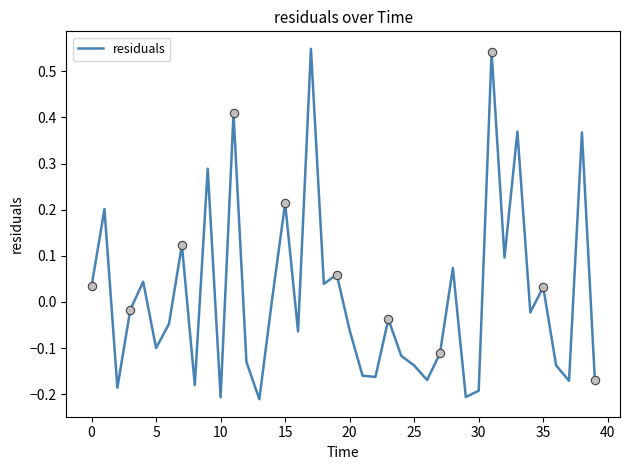

How many values are below zero?

23